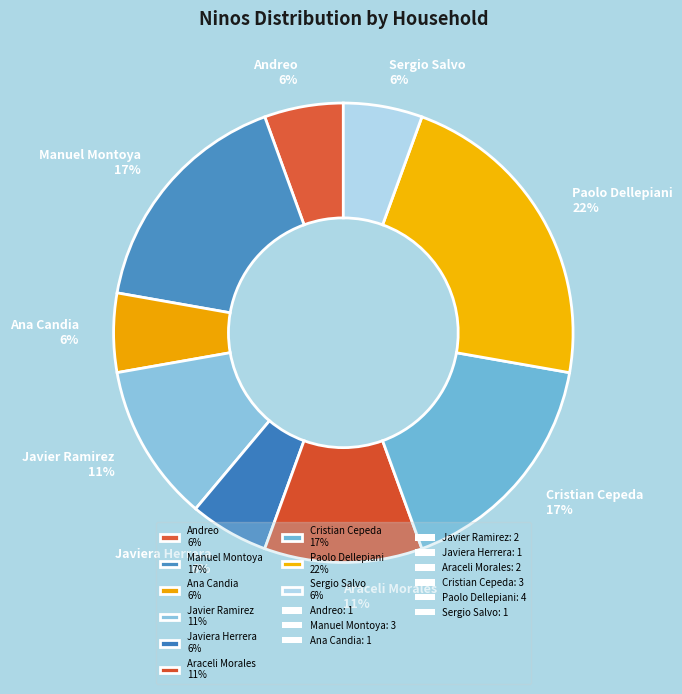

How many segments does this pie chart have?

9